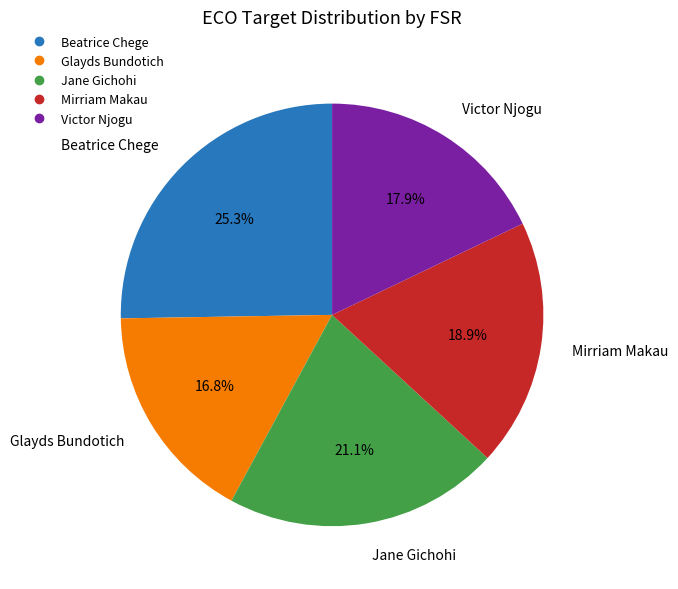

The Jane Gichohi slice represents 21% of the pie. True or false?

True